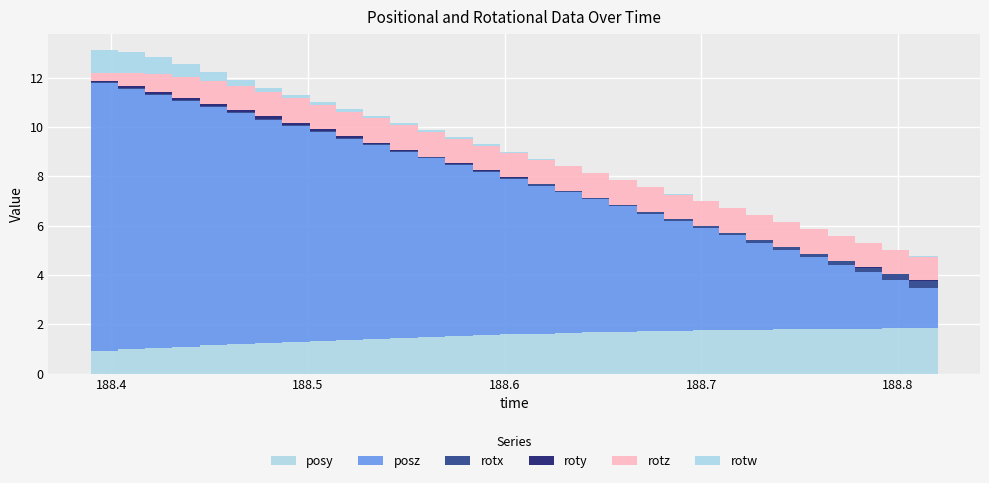

Reading right to left, list all the values displayed in this chart.

posy: 188.8202=1.8	188.8058=1.8	188.7921=1.8	188.7781=1.8	188.7642=1.8	188.7504=1.8	188.7366=1.8	188.723=1.8	188.709=1.8	188.6956=1.7	188.6813=1.7	188.6671=1.7	188.6533=1.7	188.6395=1.6	188.6256=1.6	188.6118=1.6	188.5978=1.6	188.584=1.5	188.5699=1.5	188.556=1.4	188.542=1.4	188.5282=1.4	188.5143=1.3	188.5009=1.3	188.4868=1.2	188.4729=1.2	188.4591=1.1	188.4452=1.1	188.4309=1.0	188.4172=1.0	188.4034=0.9	188.3896=0.9
posz: 188.8202=1.7	188.8058=2.0	188.7921=2.3	188.7781=2.6	188.7642=2.9	188.7504=3.2	188.7366=3.5	188.723=3.8	188.709=4.2	188.6956=4.5	188.6813=4.8	188.6671=5.1	188.6533=5.4	188.6395=5.7	188.6256=6.0	188.6118=6.3	188.5978=6.6	188.584=6.9	188.5699=7.2	188.556=7.5	188.542=7.9	188.5282=8.2	188.5143=8.5	188.5009=8.8	188.4868=9.1	188.4729=9.4	188.4591=9.7	188.4452=10.0	188.4309=10.3	188.4172=10.6	188.4034=10.9	188.3896=11.2
rotx: 188.8202=0.3	188.8058=0.2	188.7921=0.2	188.7781=0.2	188.7642=0.1	188.7504=0.1	188.7366=0.1	188.723=0.1	188.709=0.1	188.6956=0.1	188.6813=0.1	188.6671=0.1	188.6533=0.1	188.6395=0.0	188.6256=0.0	188.6118=0.0	188.5978=0.0	188.584=0.0	188.5699=0.0	188.556=0.0	188.542=0.0	188.5282=0.0	188.5143=0.0	188.5009=0.0	188.4868=0.0	188.4729=0.0	188.4591=0.0	188.4452=0.0	188.4309=0.0	188.4172=0.0	188.4034=0.0	188.3896=0.0
roty: 188.8202=0.0	188.8058=0.0	188.7921=0.0	188.7781=0.0	188.7642=0.0	188.7504=0.0	188.7366=0.0	188.723=0.0	188.709=0.0	188.6956=0.0	188.6813=0.0	188.6671=0.0	188.6533=0.0	188.6395=0.0	188.6256=0.0	188.6118=0.0	188.5978=0.0	188.584=0.0	188.5699=0.0	188.556=0.0	188.542=0.1	188.5282=0.1	188.5143=0.1	188.5009=0.1	188.4868=0.1	188.4729=0.1	188.4591=0.1	188.4452=0.1	188.4309=0.1	188.4172=0.1	188.4034=0.0	188.3896=0.0
rotz: 188.8202=1.0	188.8058=1.0	188.7921=1.0	188.7781=1.0	188.7642=1.0	188.7504=1.0	188.7366=1.0	188.723=1.0	188.709=1.0	188.6956=1.0	188.6813=1.0	188.6671=1.0	188.6533=1.0	188.6395=1.0	188.6256=1.0	188.6118=1.0	188.5978=1.0	188.584=1.0	188.5699=1.0	188.556=1.0	188.542=1.0	188.5282=1.0	188.5143=1.0	188.5009=1.0	188.4868=1.0	188.4729=1.0	188.4591=0.9	188.4452=0.9	188.4309=0.7	188.4172=0.5	188.4034=0.3	188.3896=0.1
rotw: 188.8202=0.0	188.8058=0.0	188.7921=0.0	188.7781=0.0	188.7642=0.0	188.7504=0.0	188.7366=0.0	188.723=0.0	188.709=0.0	188.6956=0.0	188.6813=0.0	188.6671=0.0	188.6533=0.0	188.6395=0.0	188.6256=0.0	188.6118=0.0	188.5978=0.0	188.584=0.1	188.5699=0.1	188.556=0.1	188.542=0.1	188.5282=0.1	188.5143=0.1	188.5009=0.1	188.4868=0.2	188.4729=0.2	188.4591=0.4	188.4452=0.5	188.4309=0.7	188.4172=0.8	188.4034=0.9	188.3896=1.0